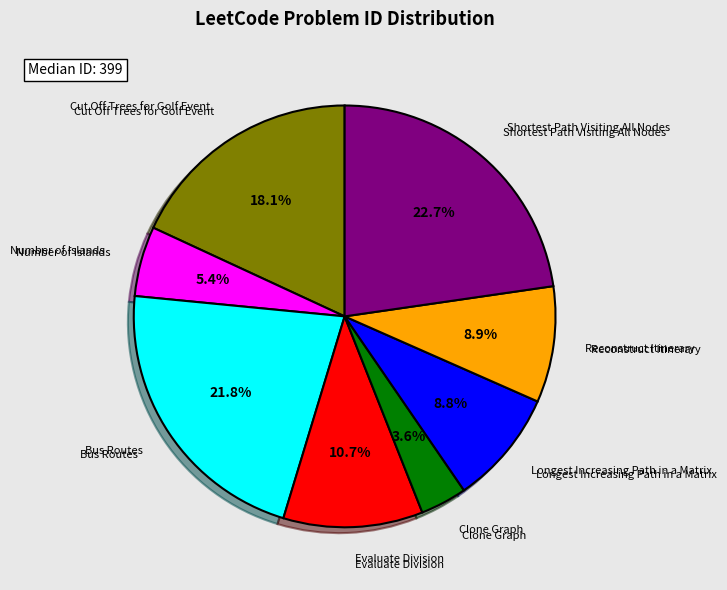

Count the number of slices in the pie.

8